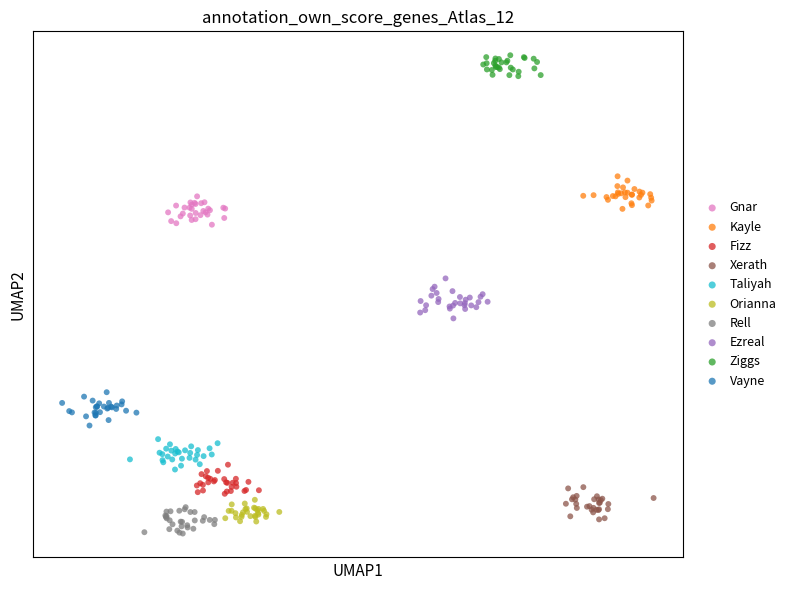

What are all the series names shown in the legend?

Gnar, Kayle, Fizz, Xerath, Taliyah, Orianna, Rell, Ezreal, Ziggs, Vayne